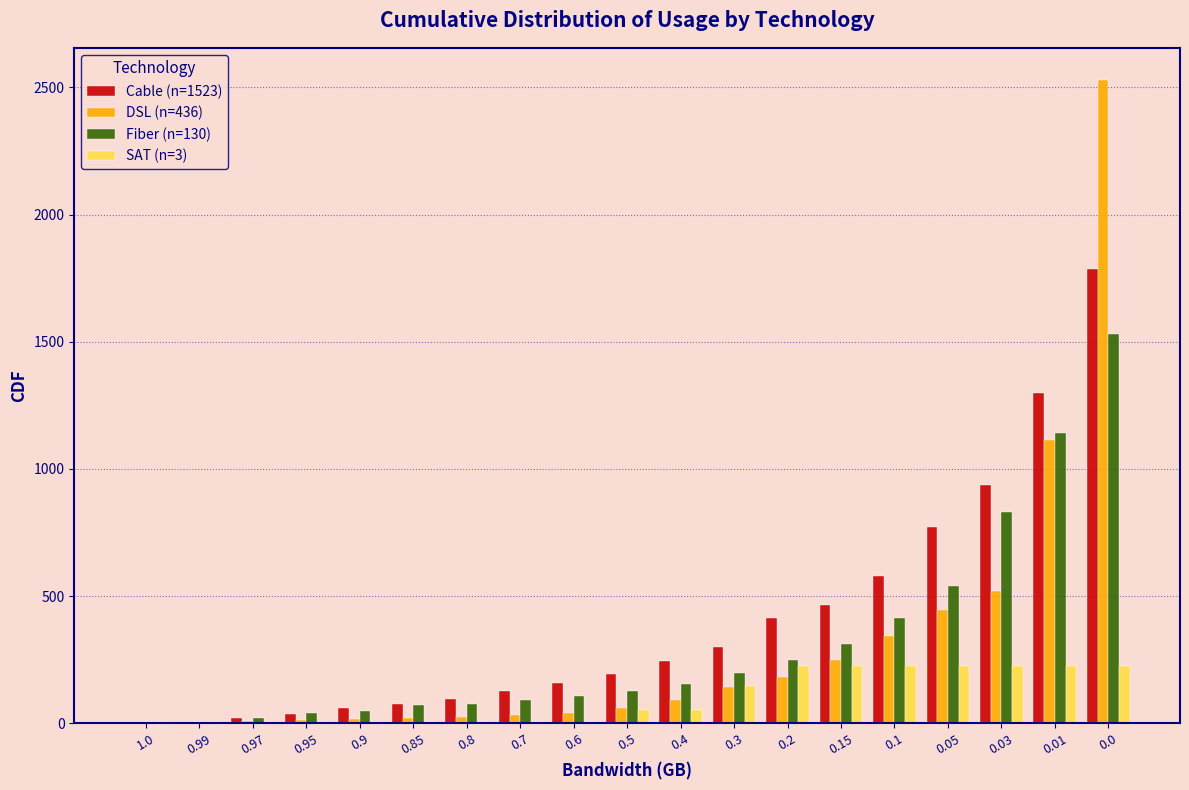

The value of SAT (n=3) at 0.3 is 147.2. True or false?

True